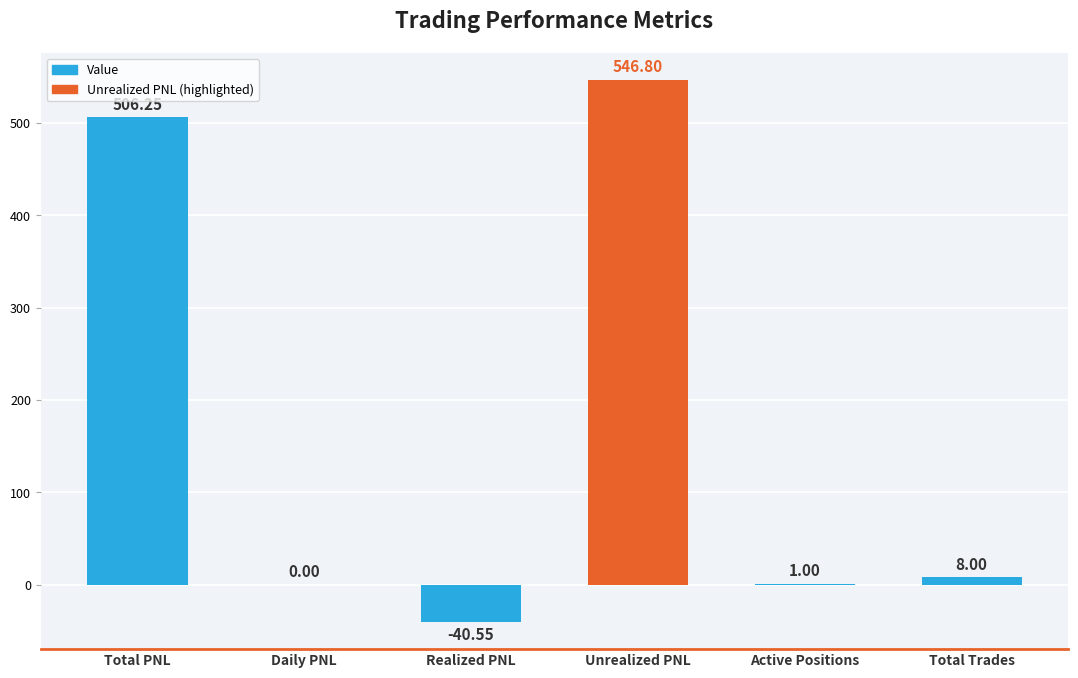

How many series are shown in this chart?

1